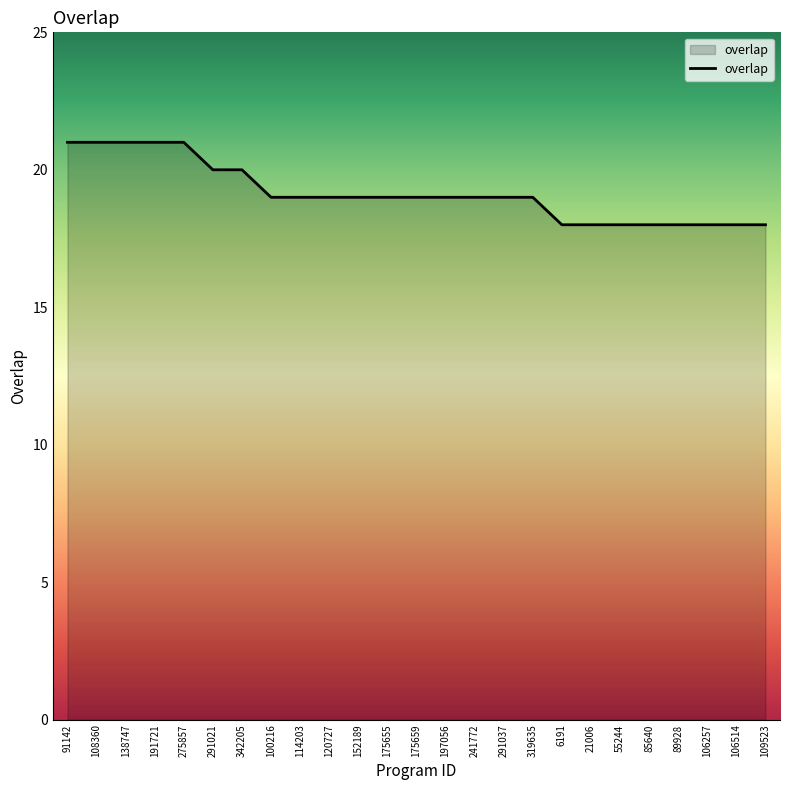

What value does the data have at 91142?

21